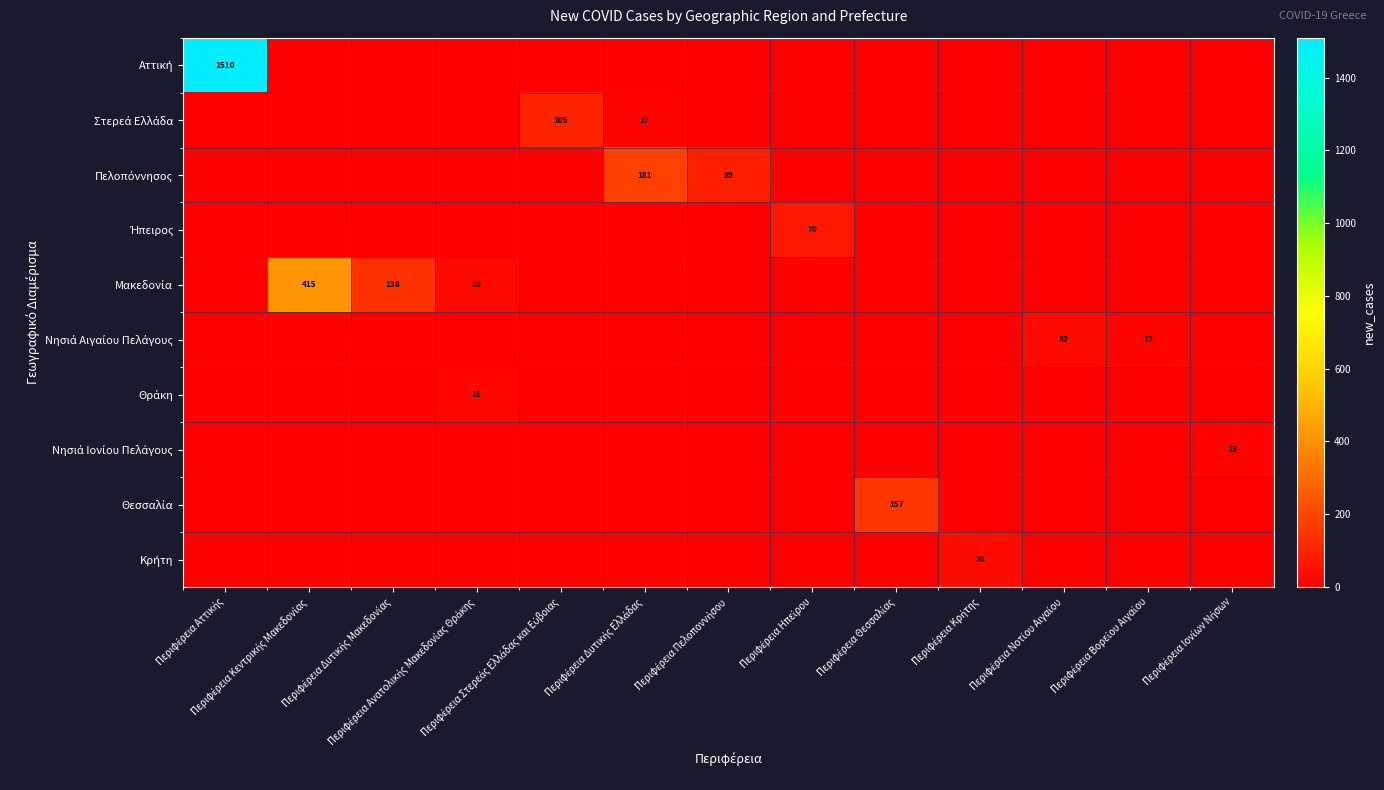

At which label does Νησιά Αιγαίου Πελάγους reach its minimum?

Περιφέρεια Αττικής